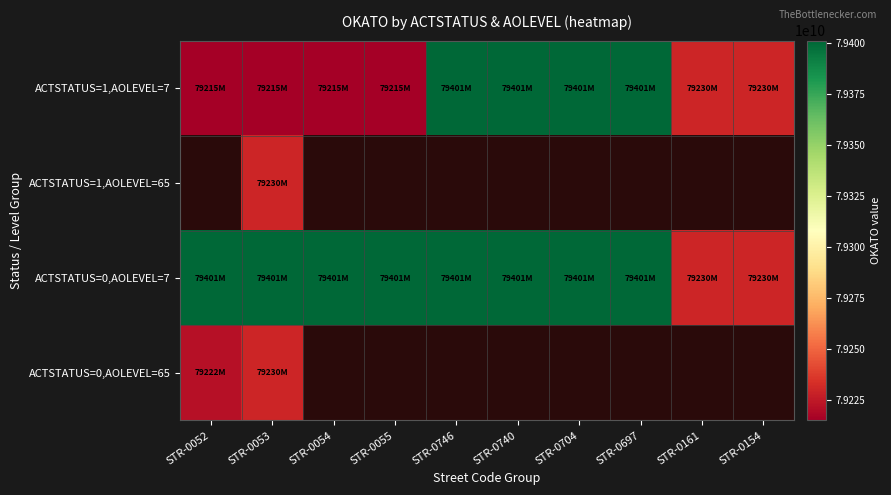

What value does the ACTSTATUS=1,AOLEVEL=7 series have at STR-0053?

79215000021.0